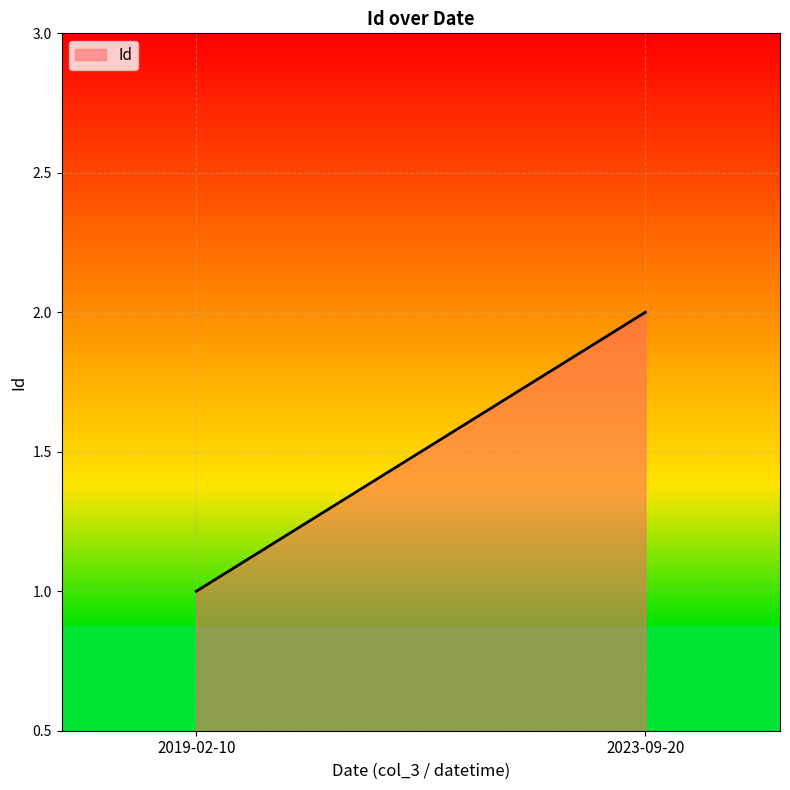

How many values are below 2?

1